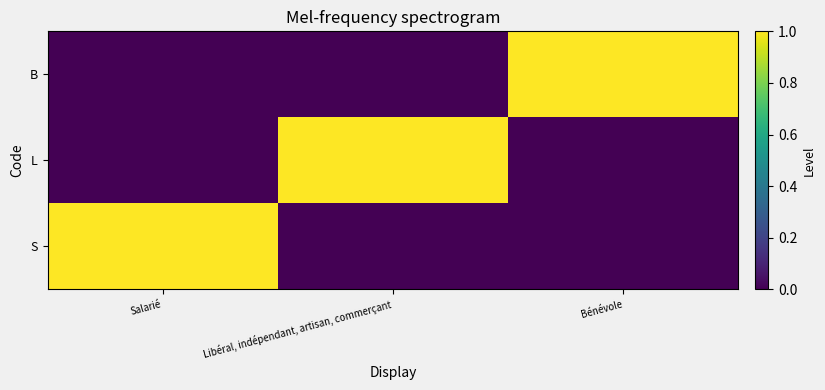

At how many categories does at least one series exceed 0?

3